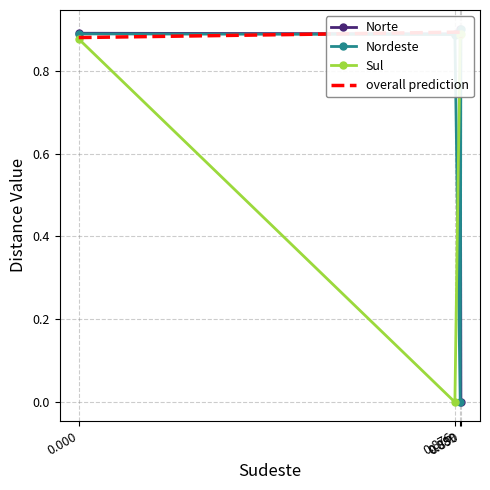

Between 0.000 and 0.890, which series saw the biggest shift?

Norte